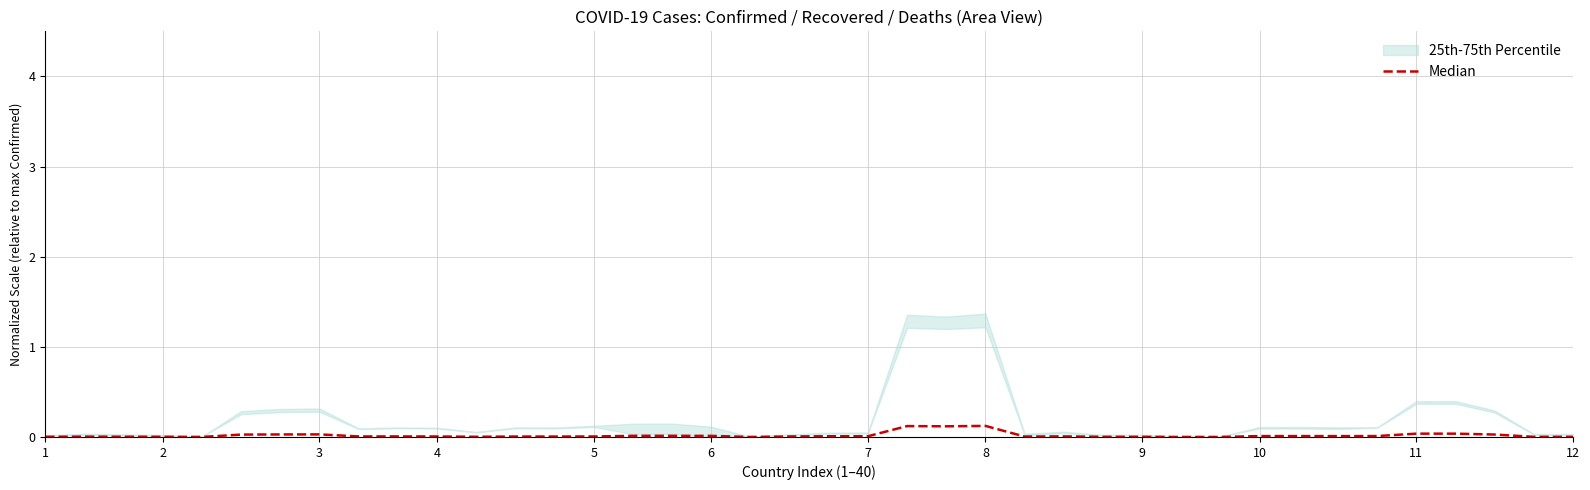

What is the sum of all values?

0.7